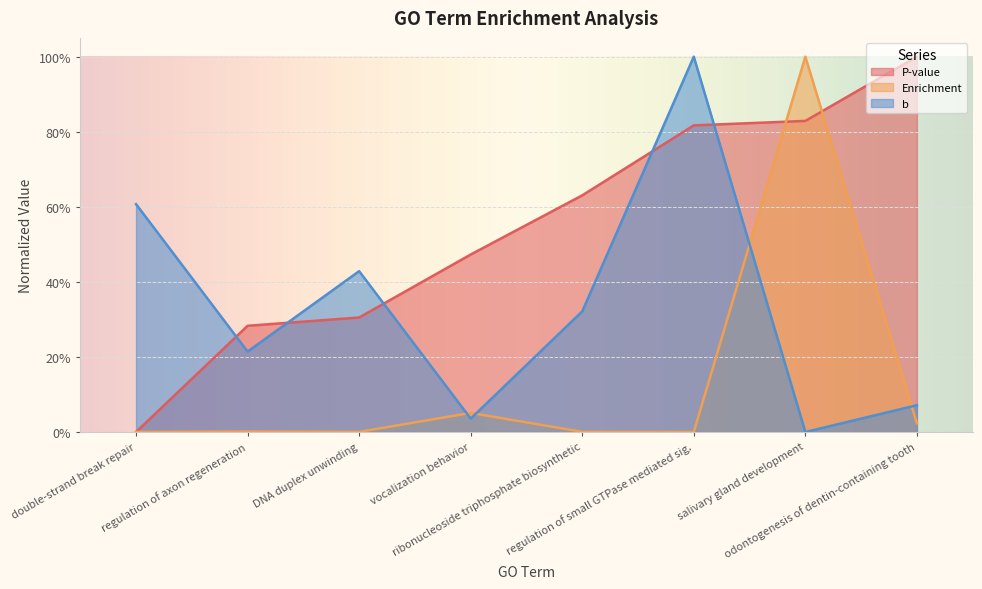

In Enrichment, how many points are higher than both neighbors (excluding endpoints)?

3